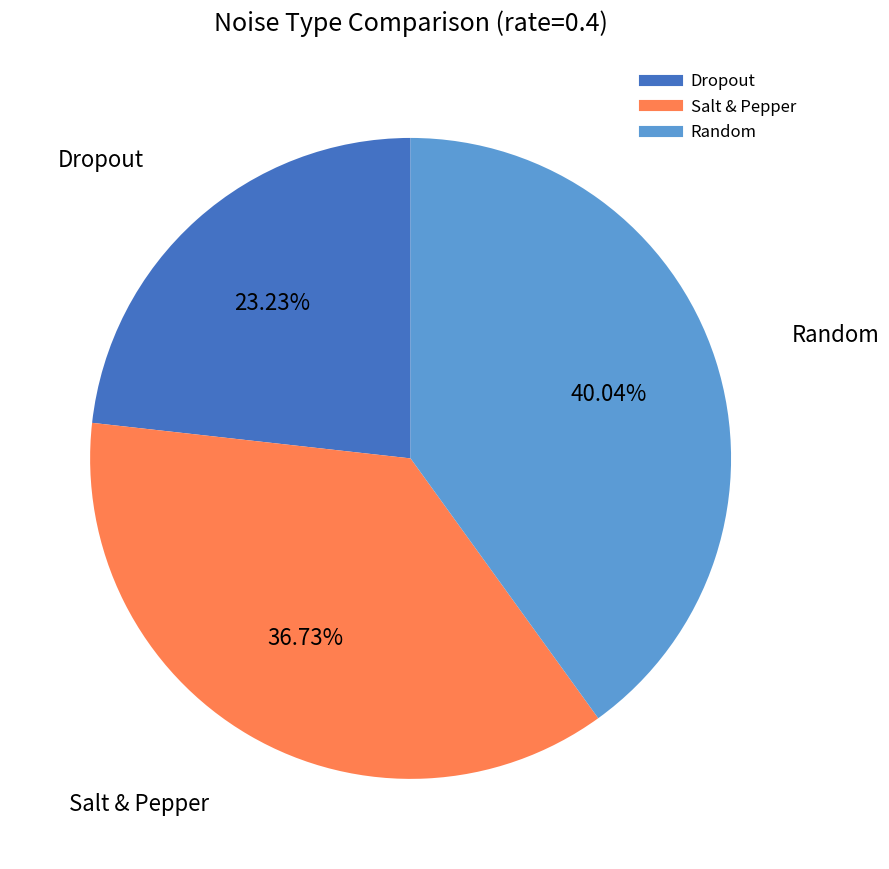

What percentage is NOT represented by Salt & Pepper?

63.3%